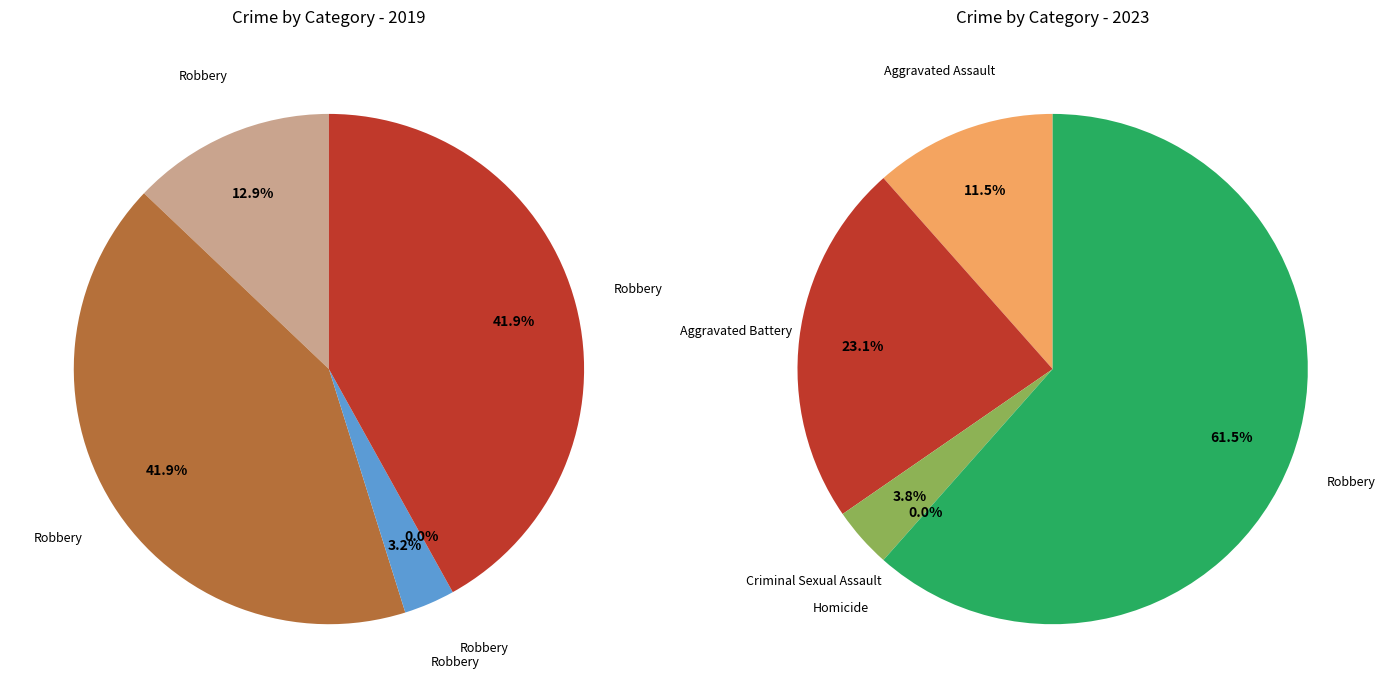

Rank the series at Criminal Sexual Assault from lowest to highest value.

values_2019, values_2023